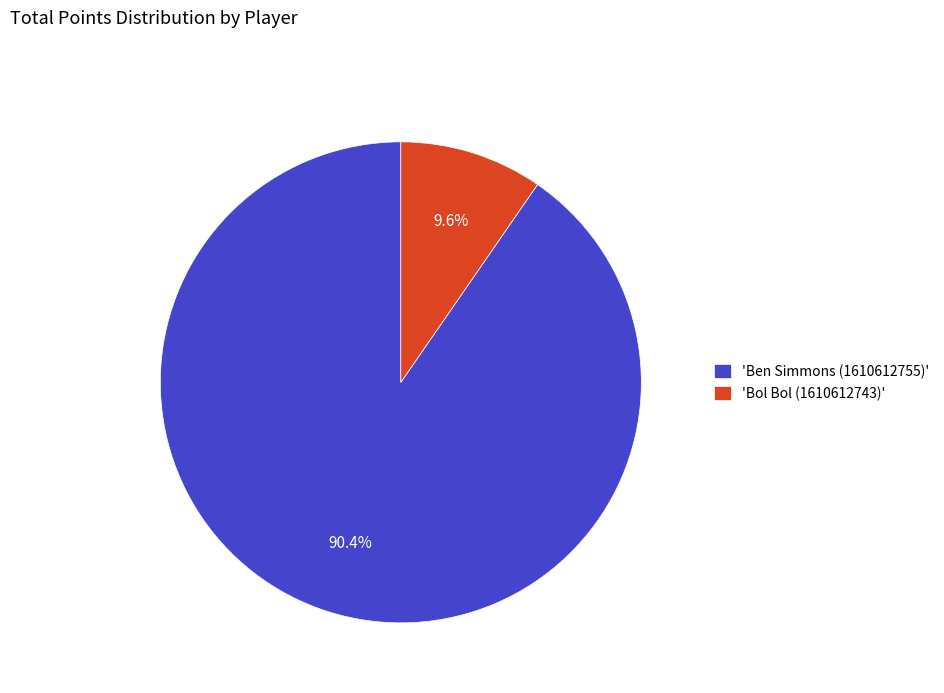

Which has a higher value, 'Bol Bol (1610612743)' or 'Ben Simmons (1610612755)'?

'Ben Simmons (1610612755)'